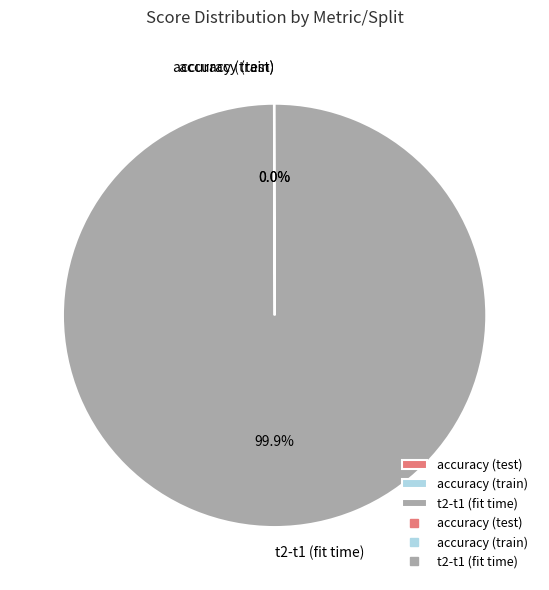

To the nearest percent, what is the average slice percentage?

33%